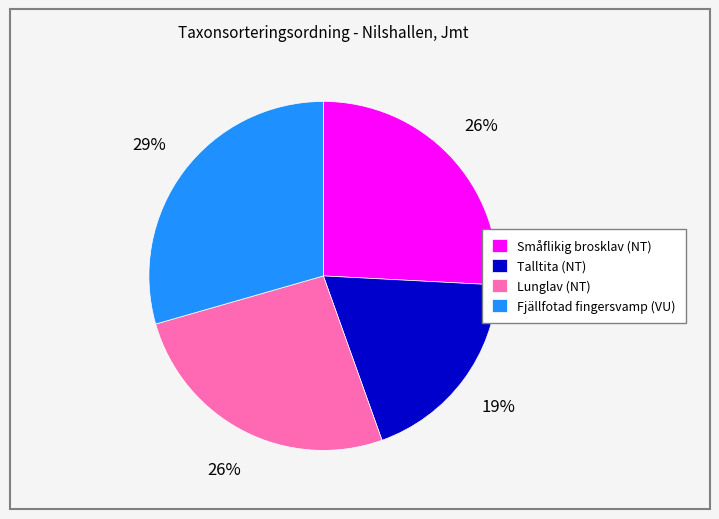

What is the ratio of the value at Lunglav (NT) to the value at Fjällfotad fingersvamp (VU)?

0.9